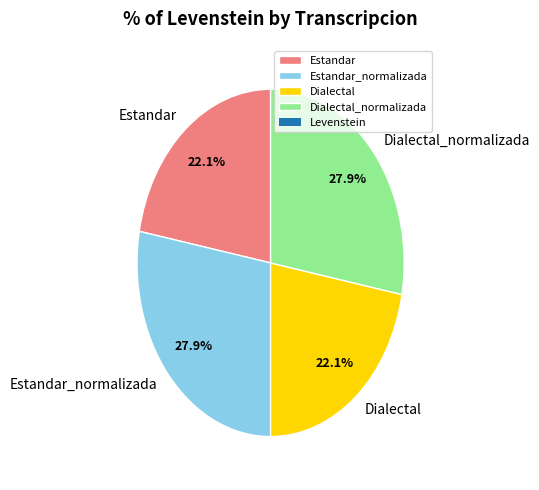

Is Estandar_normalizada the majority of the pie?

No